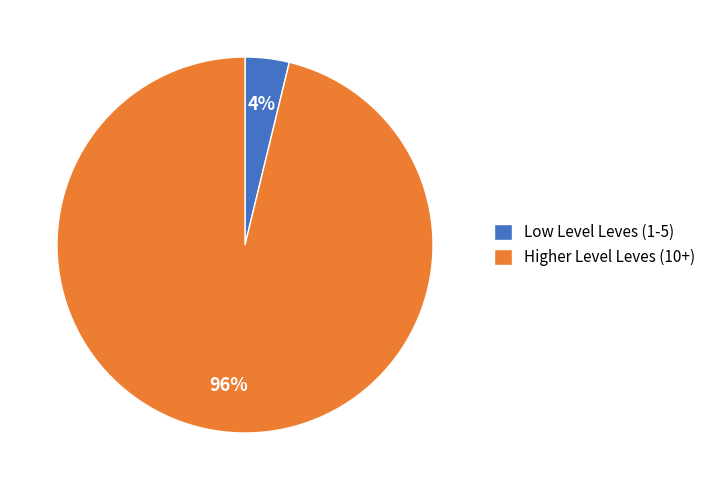

True or false: Higher Level Leves (10+) accounts for 96% of the total.

True